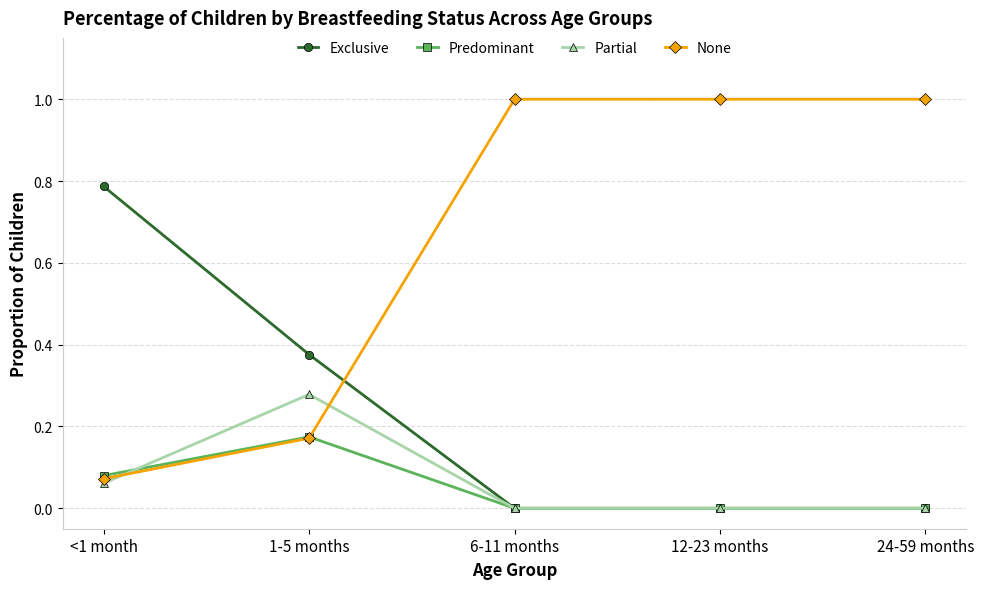

What is the average value of the None series?

0.6